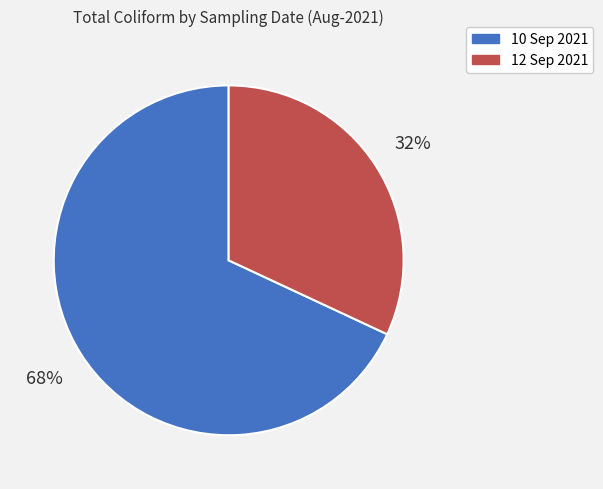

To the nearest percent, what percentage of the pie is 12 Sep 2021?

32%